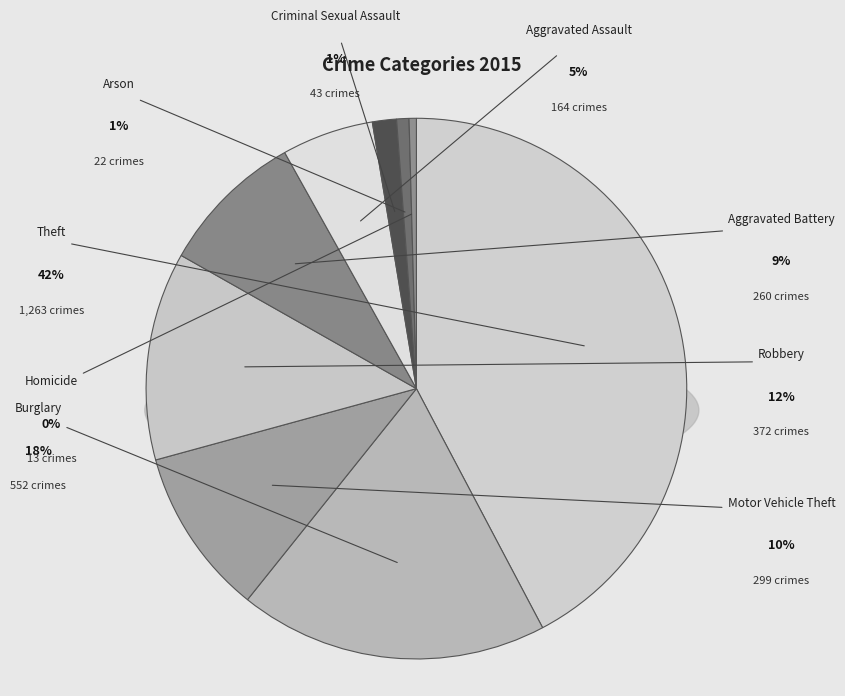

Which slice is the smallest?

Homicide